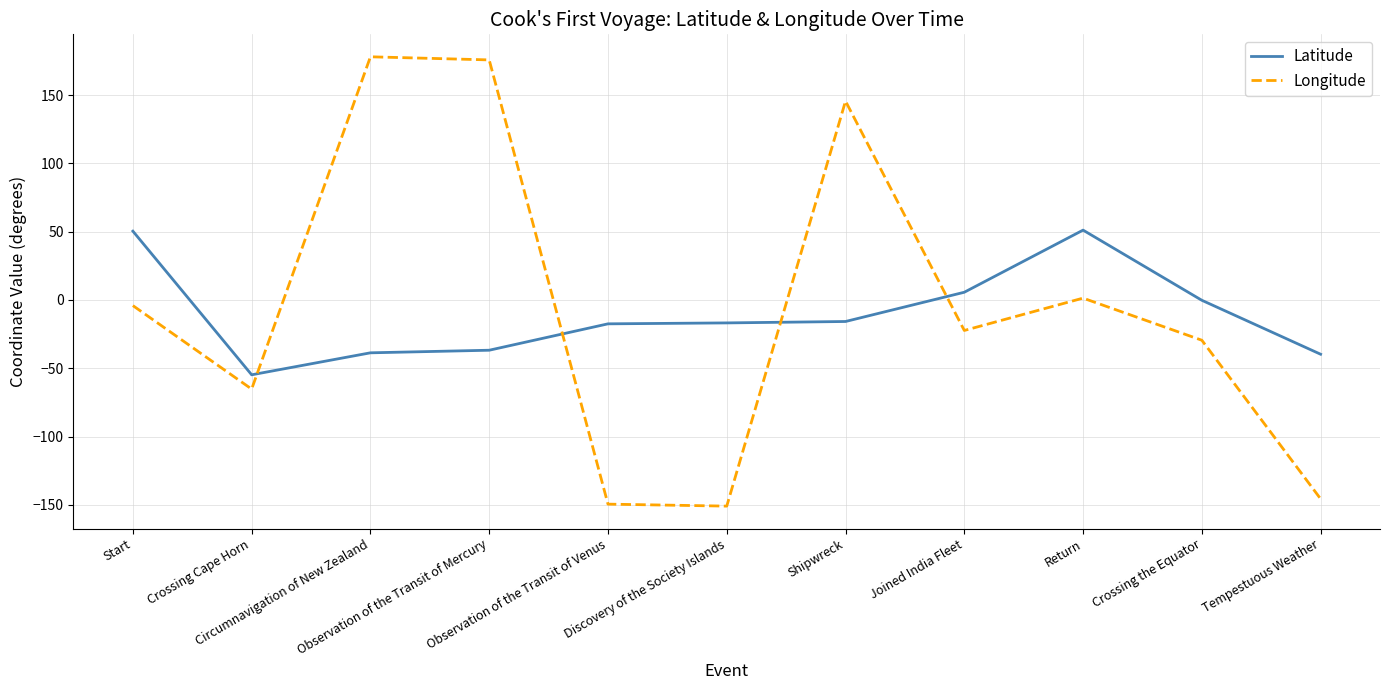

The value of Latitude at Tempestuous Weather is -53.9. True or false?

False